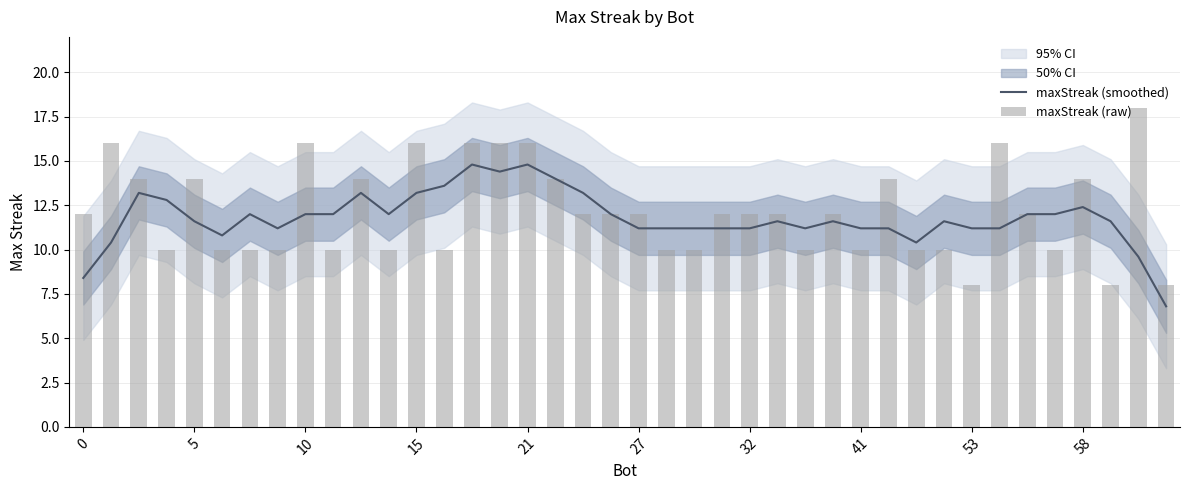

What is the lowest value of the maxStreak (smoothed) series?

6.8